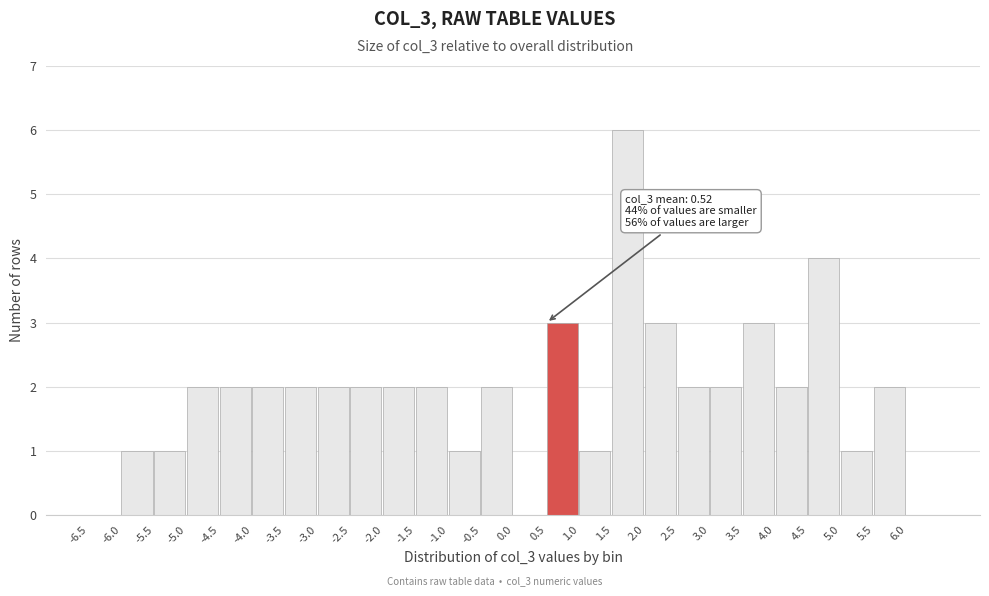

Over which range of the x-axis is the bar tallest?

1.5 to 2.0